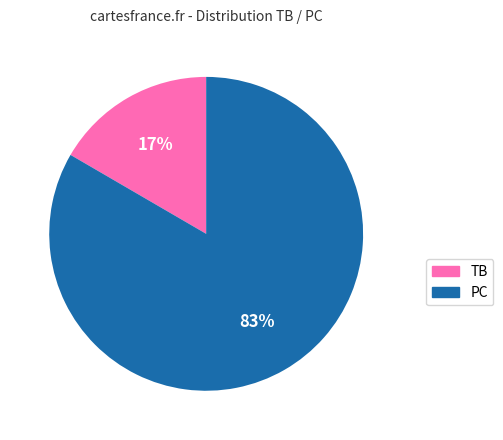

How many slices are in this pie chart?

2